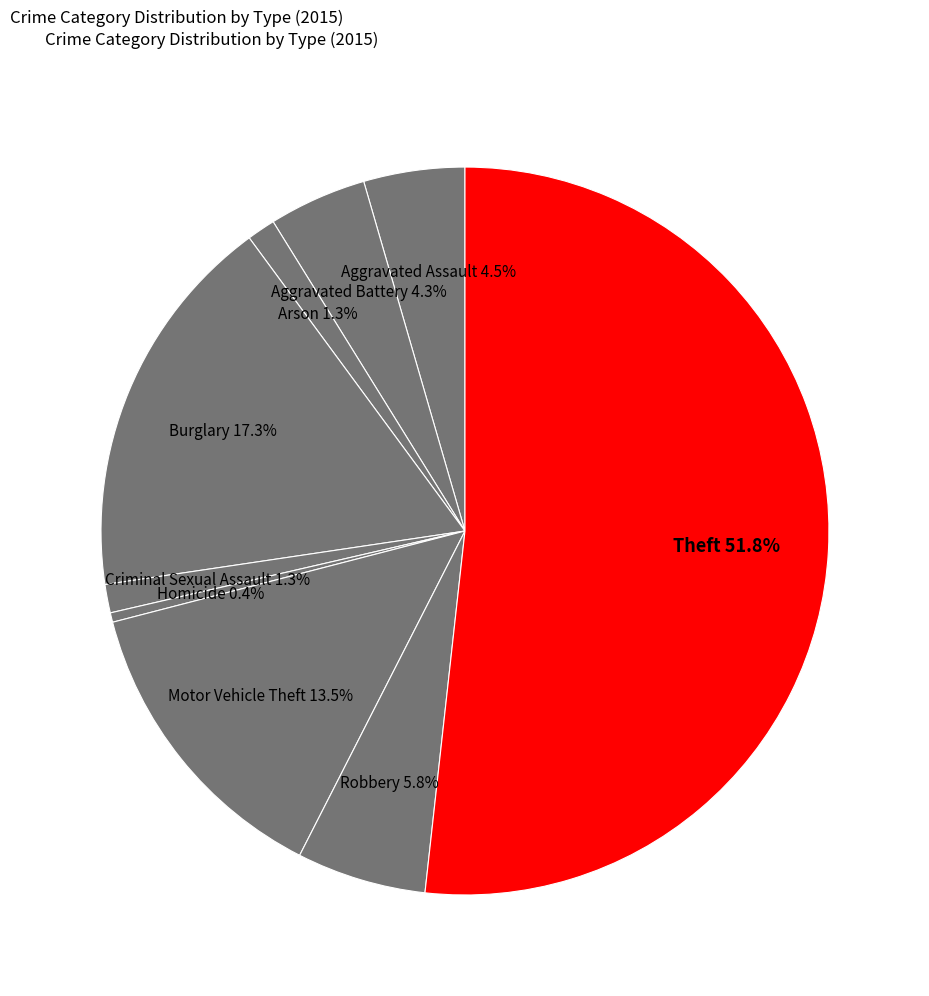

How many segments does this pie chart have?

9